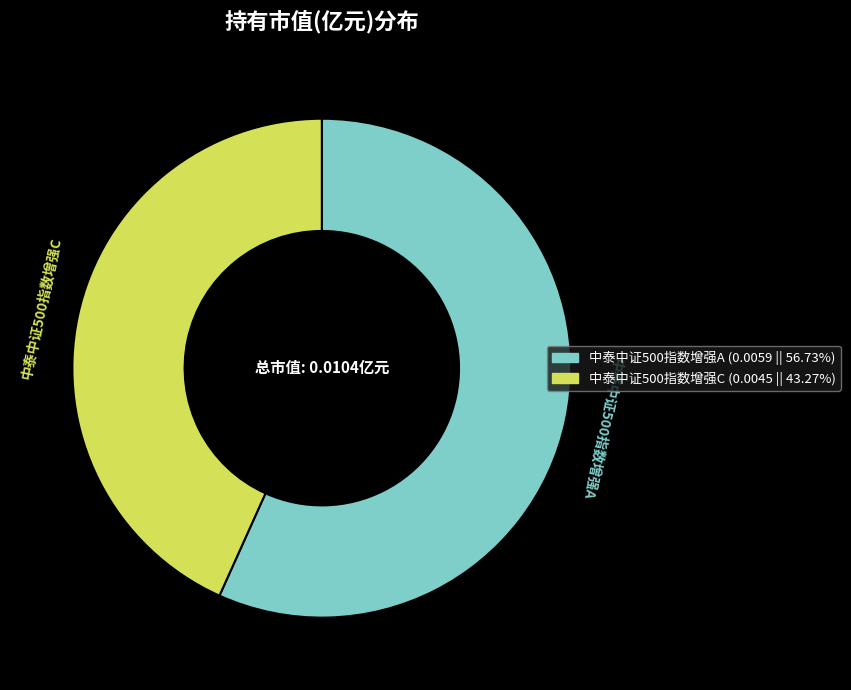

What is the largest slice in the pie chart?

中泰中证500指数增强A